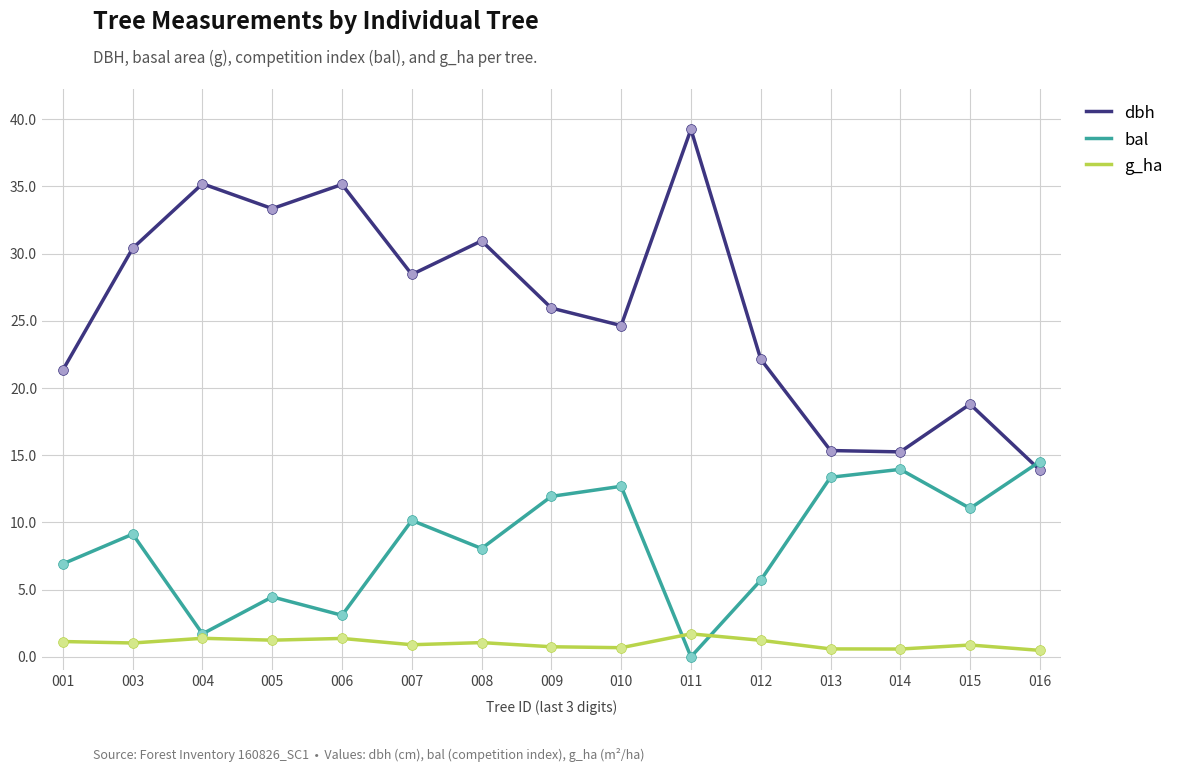

Between 003 and 016, which series saw the biggest shift?

dbh